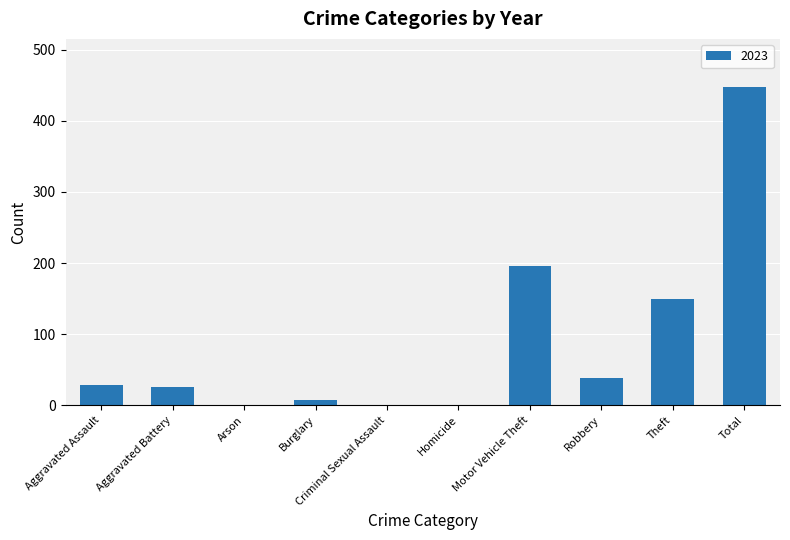

Approximately how many times larger is the value at Total compared to Robbery?

11.8